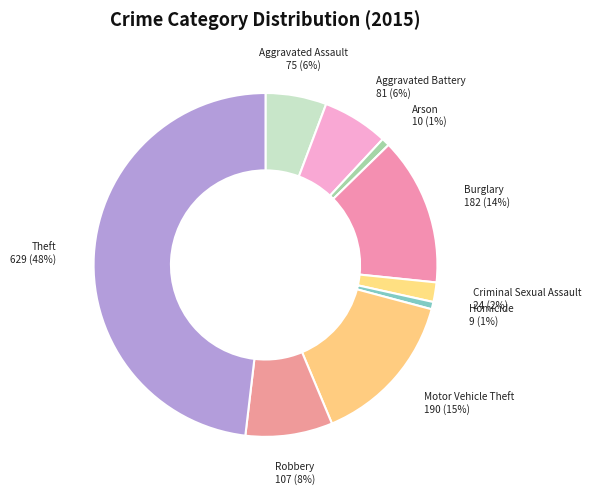

How many segments does this pie chart have?

9